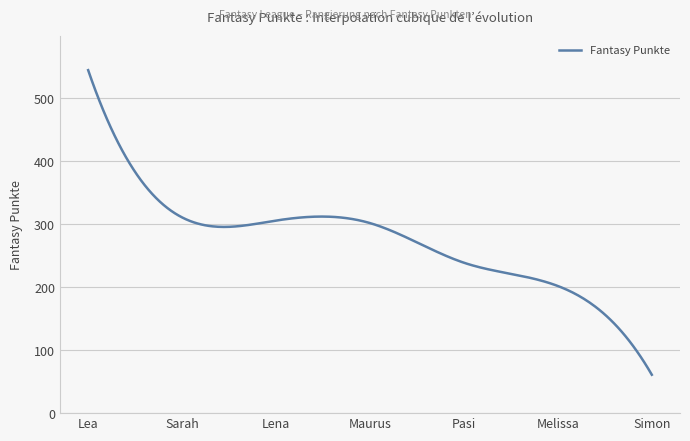

Is this an area chart (filled region under the line)?

No